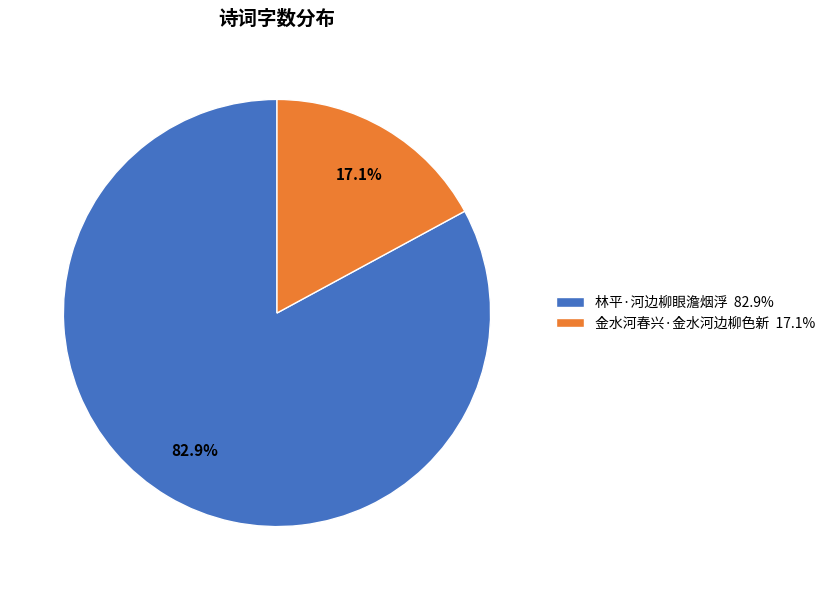

Which has a higher value, 金水河春兴·金水河边柳色新 or 林平·河边柳眼澹烟浮?

林平·河边柳眼澹烟浮